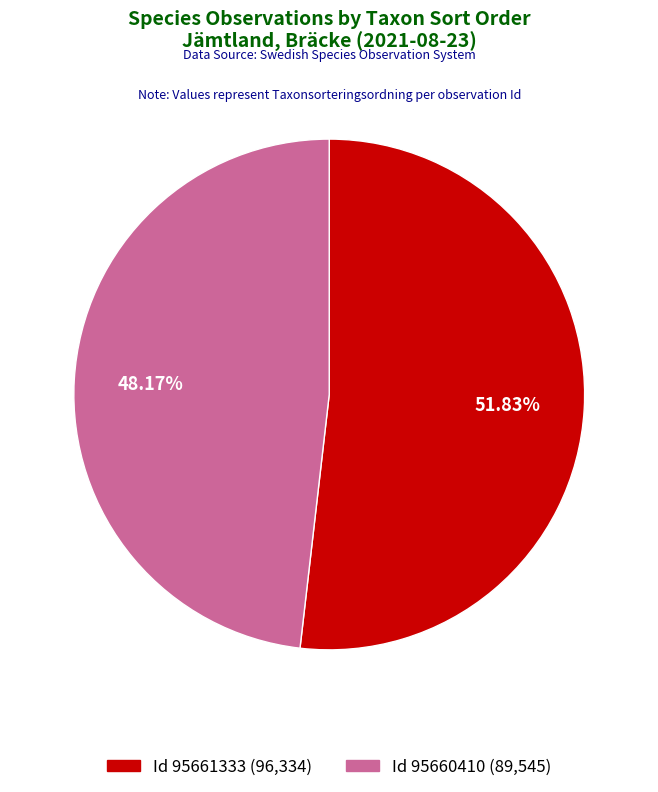

Does any single category account for the majority?

Yes